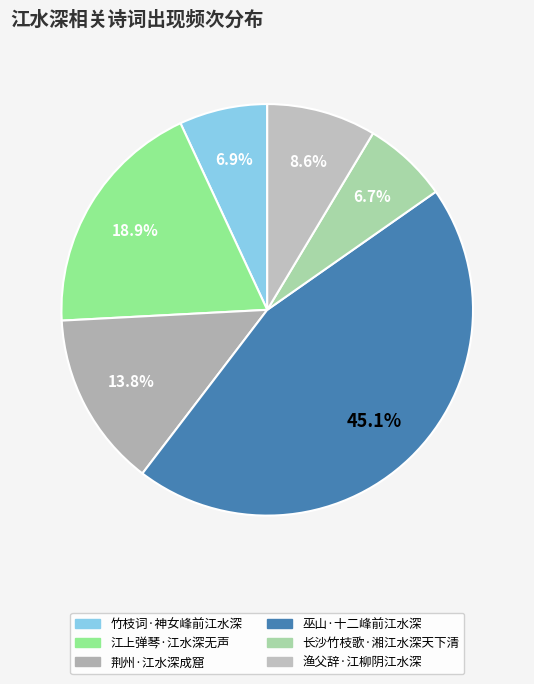

To the nearest percent, what portion does 渔父辞·江柳阴江水深 represent?

9%